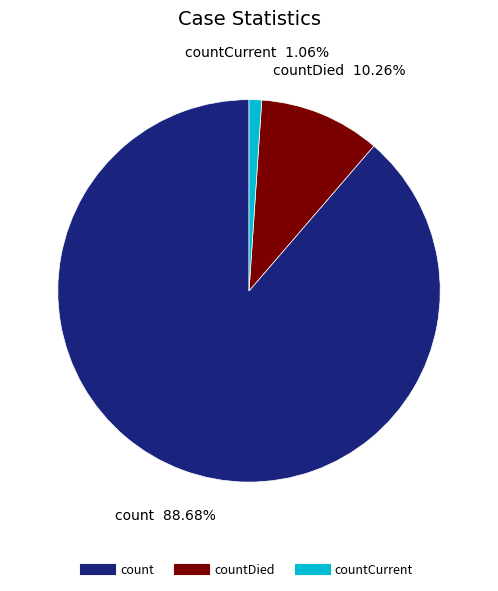

Is there any slice that represents more than half of the pie?

Yes